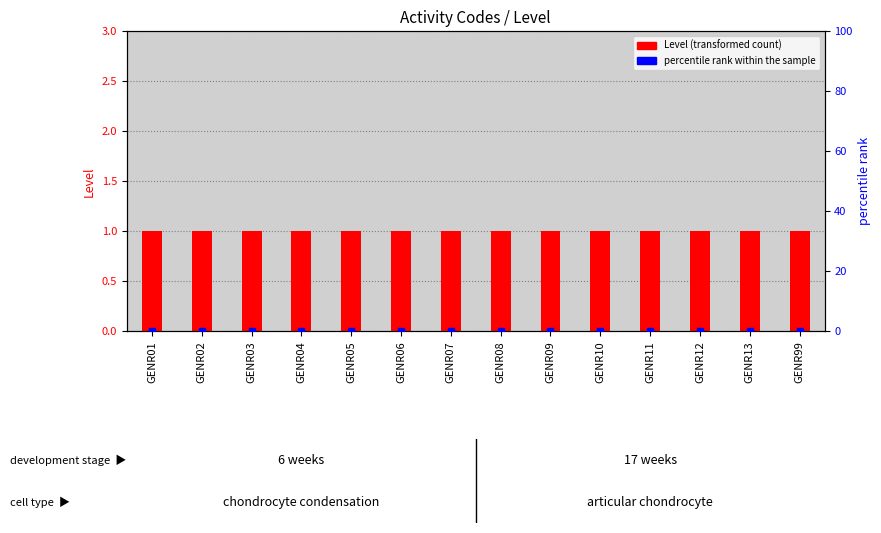

At which category is the sum across all series the highest?

GENR01